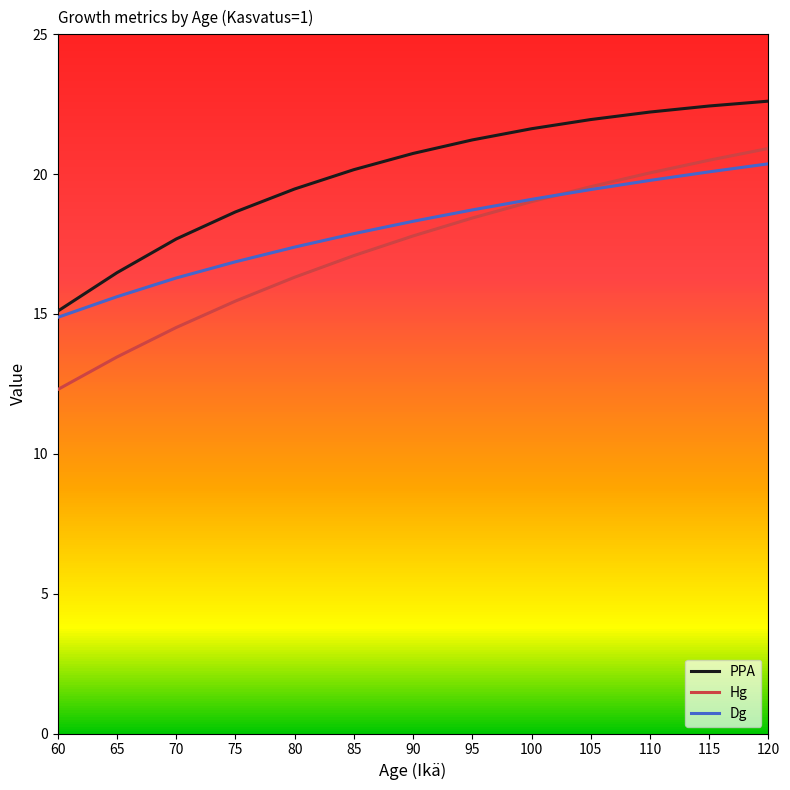

Is the value of Hg at 95 greater than the value of Dg at 75?

Yes